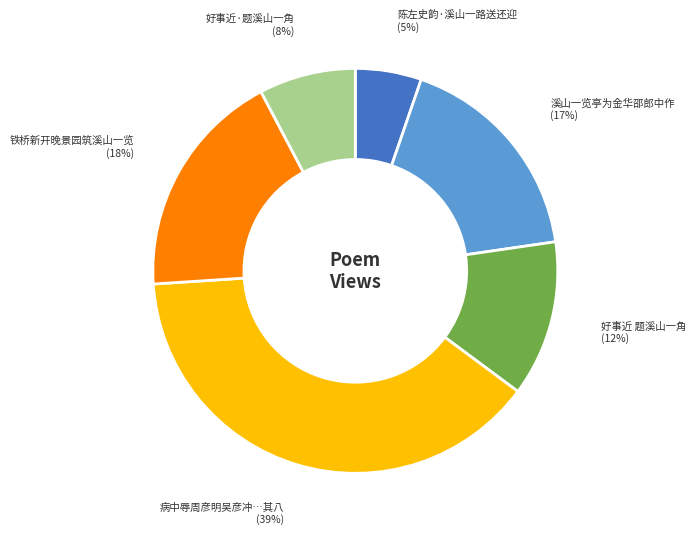

To the nearest percent, what is the average slice percentage?

17%